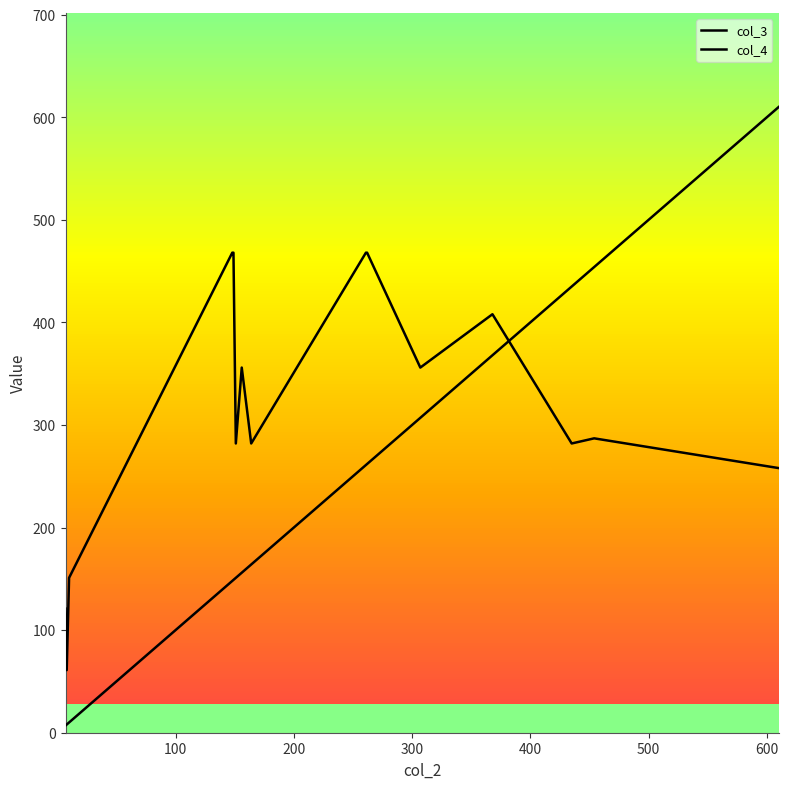

How many lines are shown in the chart?

2